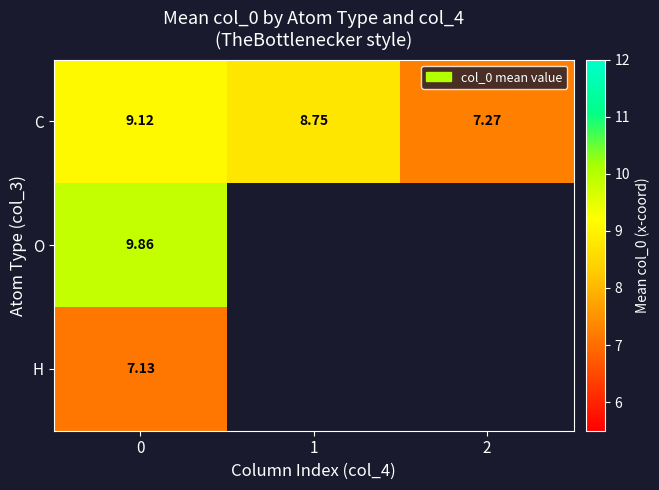

At 0, list the series in order from smallest to largest.

H, C, O